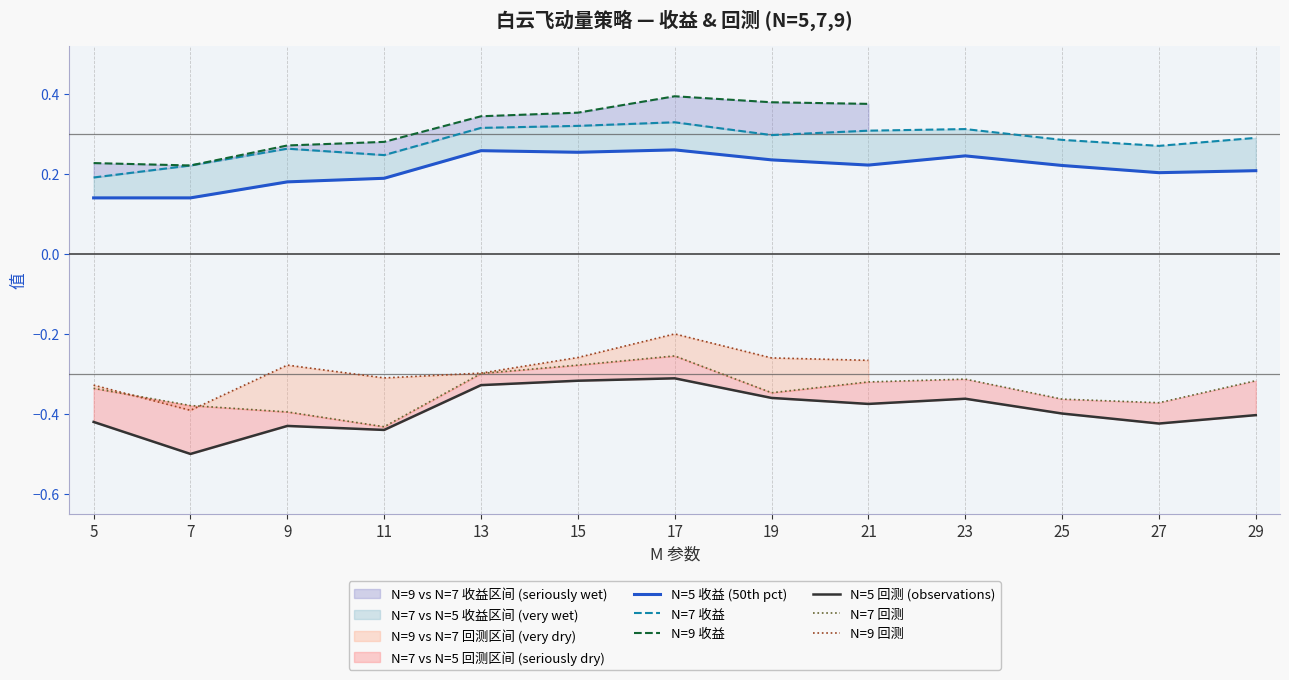

The N=7 收益 series shows 0.2 at 5. True or false?

True